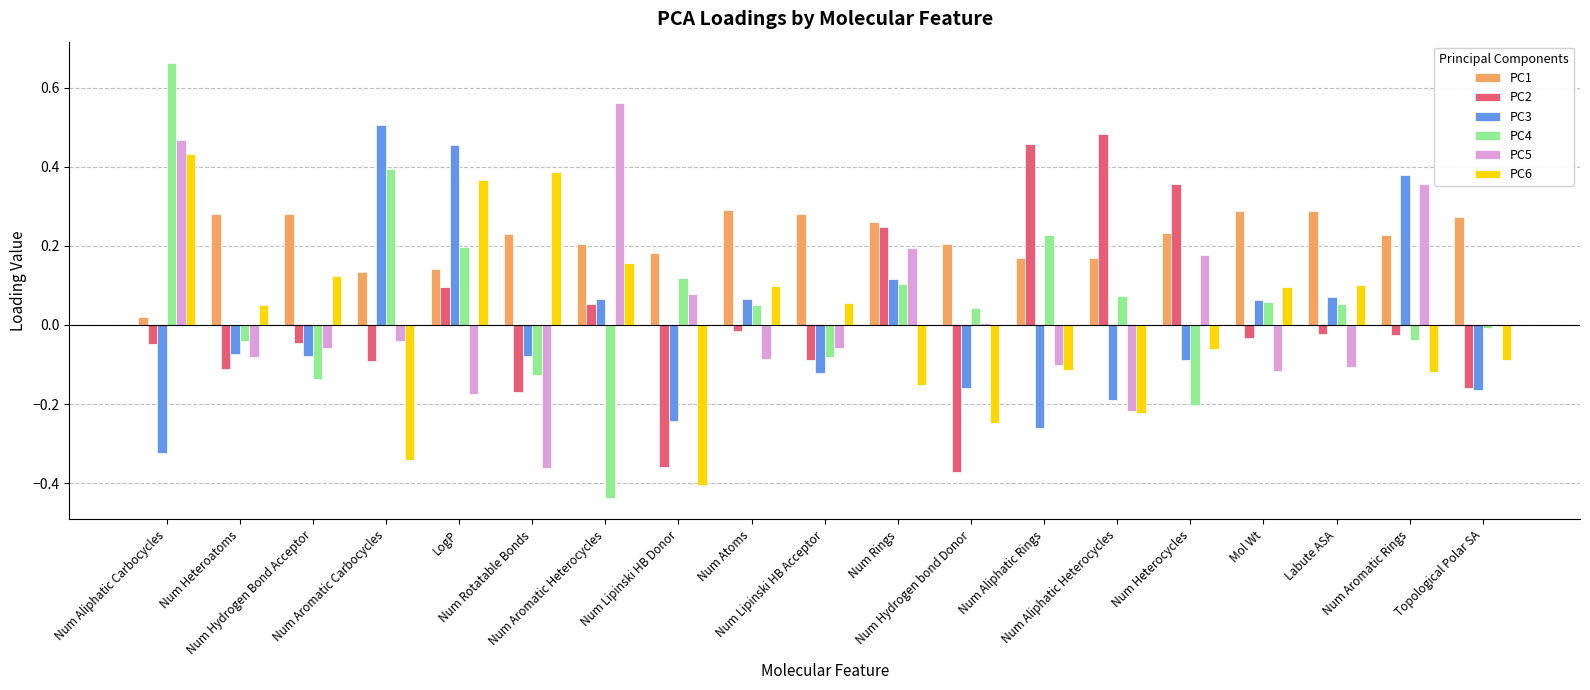

What are all the series names shown in the legend?

PC1, PC2, PC3, PC4, PC5, PC6